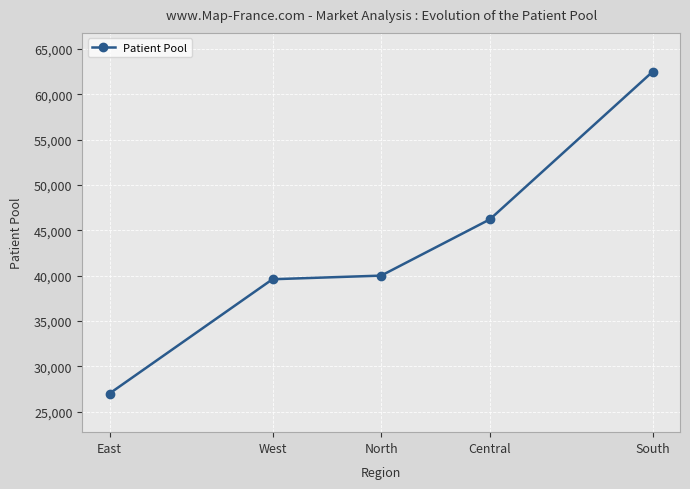

How many data points does each series have?

5